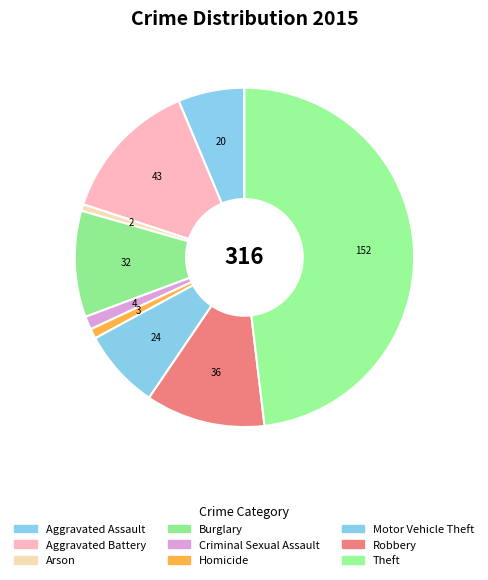

To the nearest percent, what is the average slice percentage?

11%